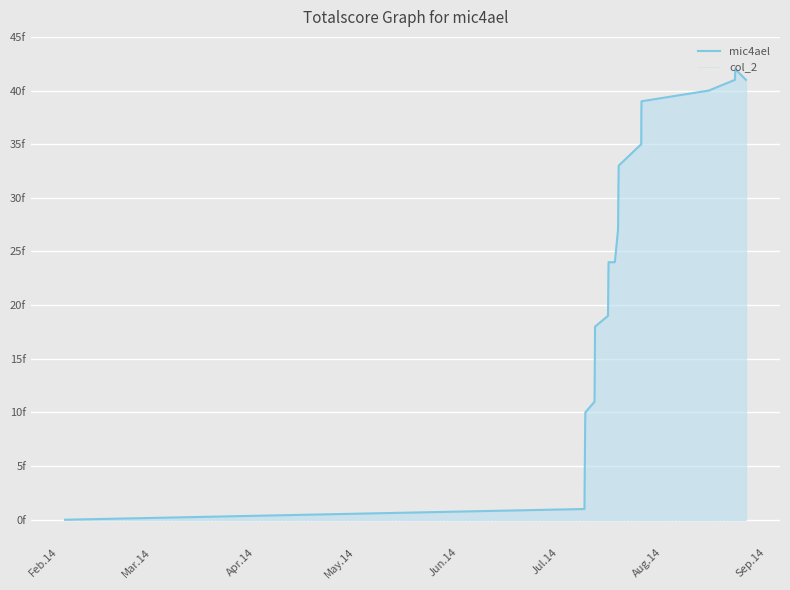

What is the highest value of the mic4ael series?

42